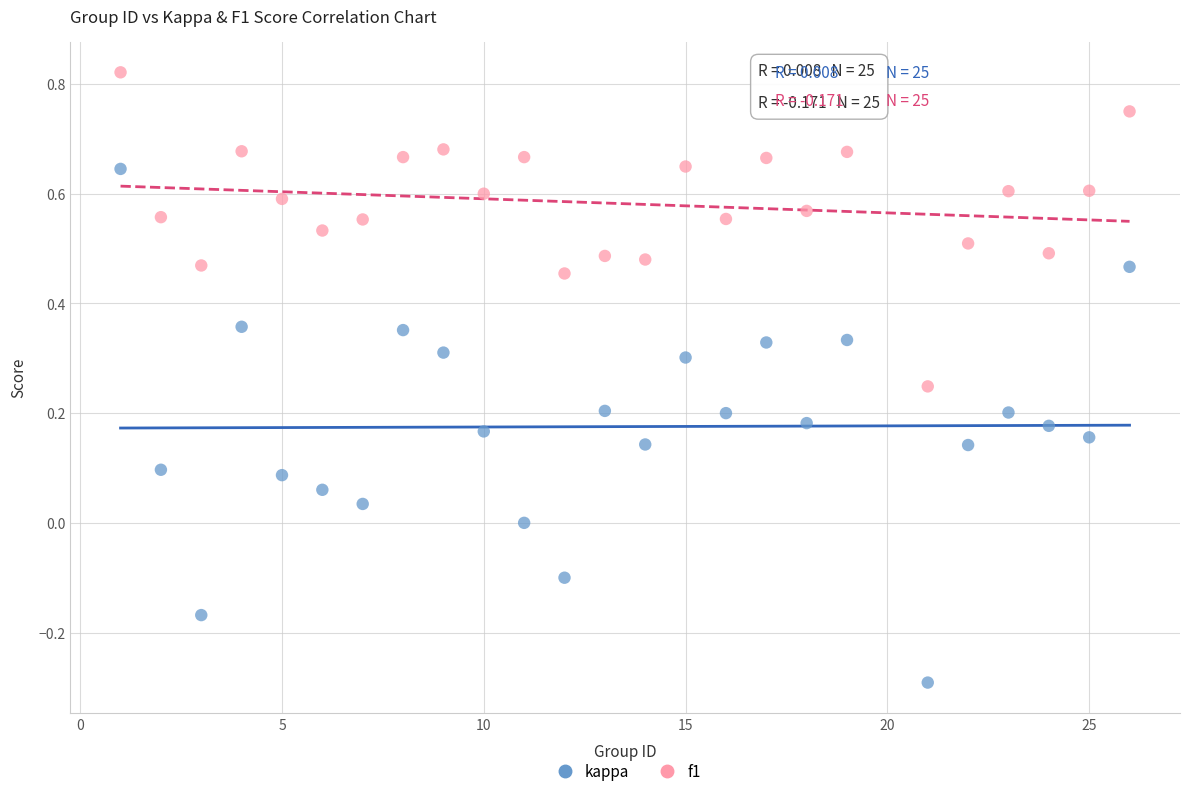

Which series contains the highest Y value?

f1